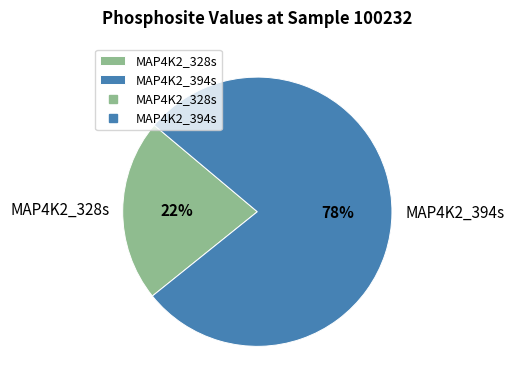

Which slice is the smallest?

MAP4K2_328s